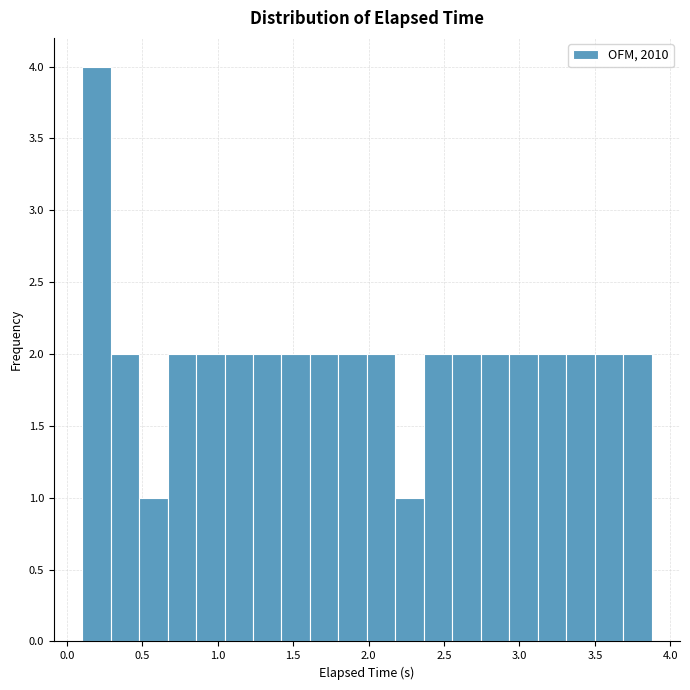

Read against the x-axis, roughly where is the centre of the tallest bar?

0.20